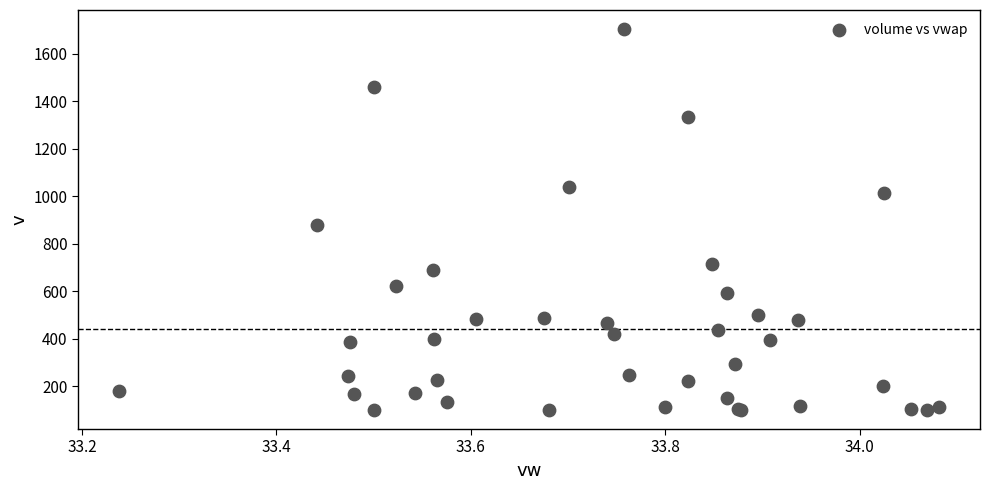

What Y value in the scatter plot is closest to 902?

879